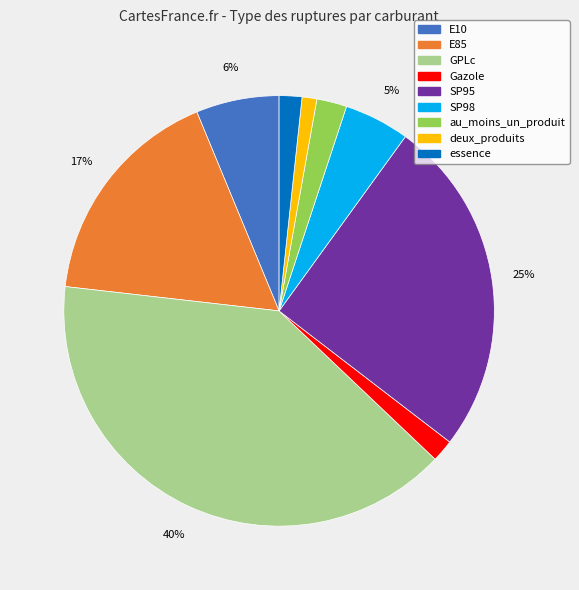

True or false: E85 accounts for 17% of the total.

True